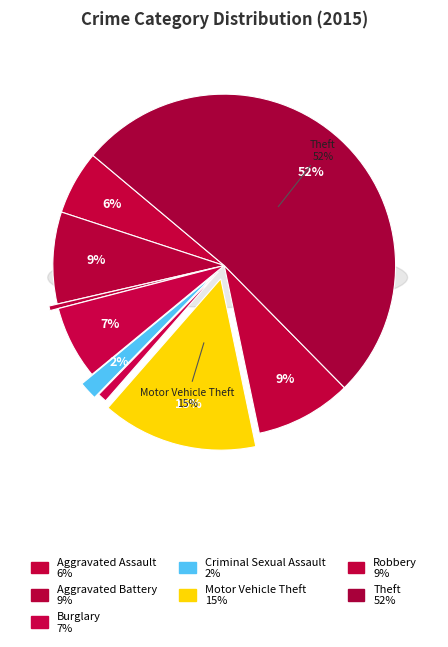

What percentage is the Theft slice, to the nearest percent?

52%